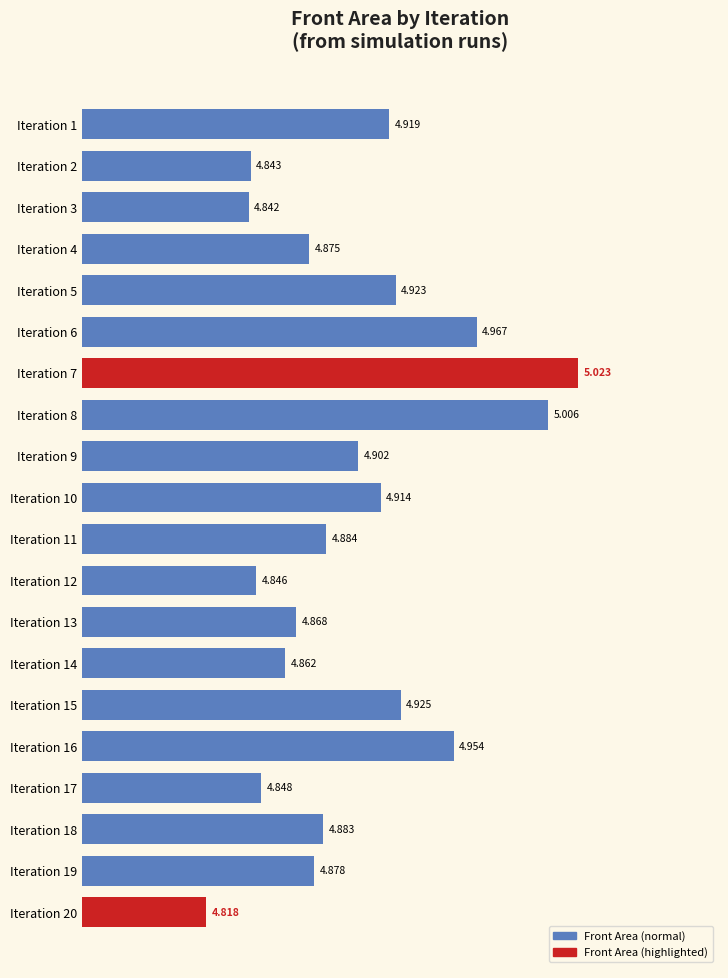

Rank the categories by value from highest to lowest.

Iteration 7, Iteration 8, Iteration 6, Iteration 16, Iteration 15, Iteration 5, Iteration 1, Iteration 10, Iteration 9, Iteration 11, Iteration 18, Iteration 19, Iteration 4, Iteration 13, Iteration 14, Iteration 17, Iteration 12, Iteration 2, Iteration 3, Iteration 20